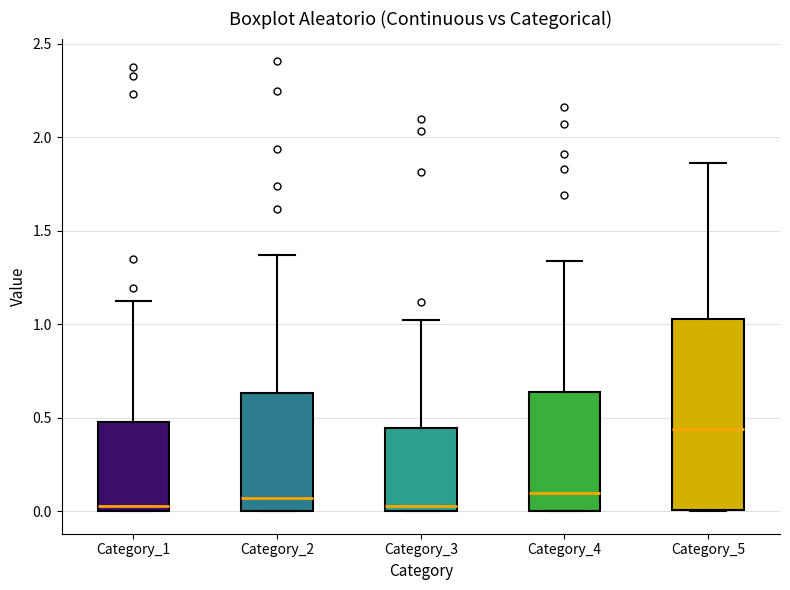

Where does the median line of the box for Category_4 sit on the y-axis? The values are not printed on the chart, so give them approximately, as read against the axis.

0.10